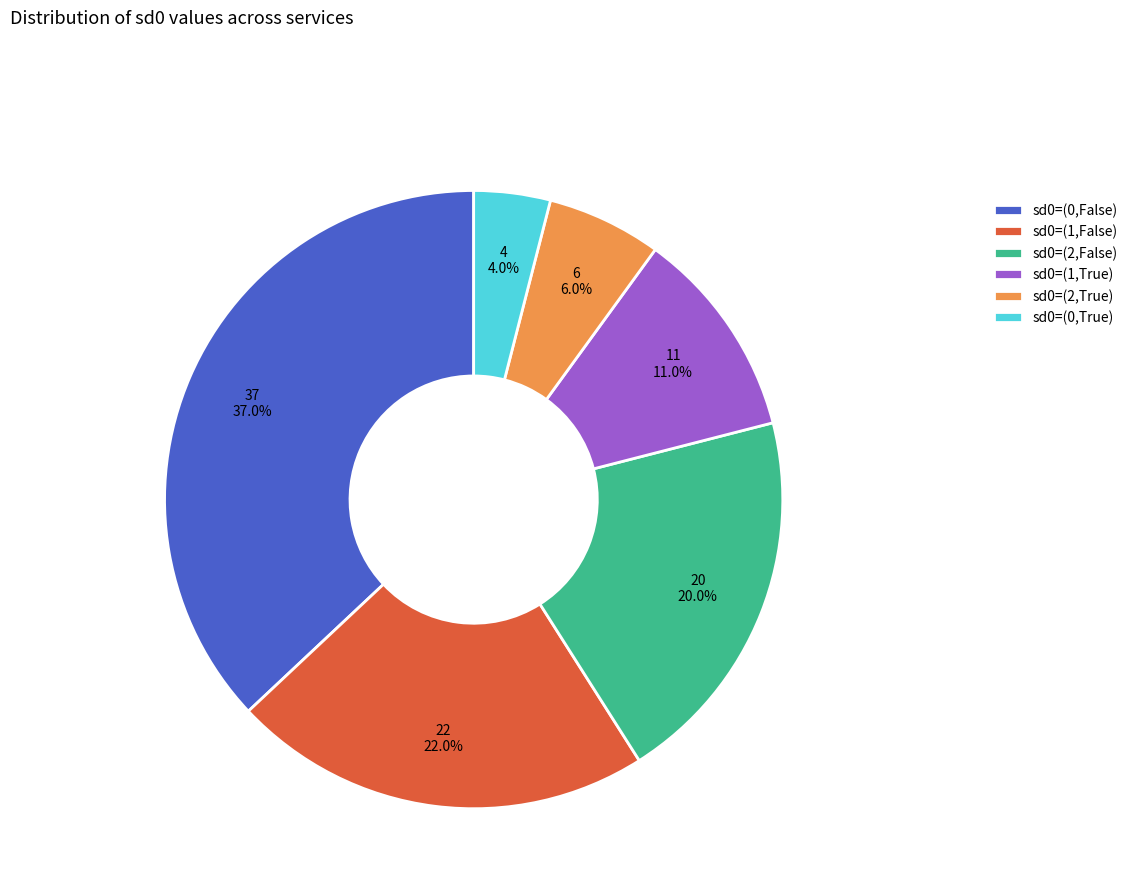

What is the total percentage of sd0=(1,False) and sd0=(2,False)?

42.0%